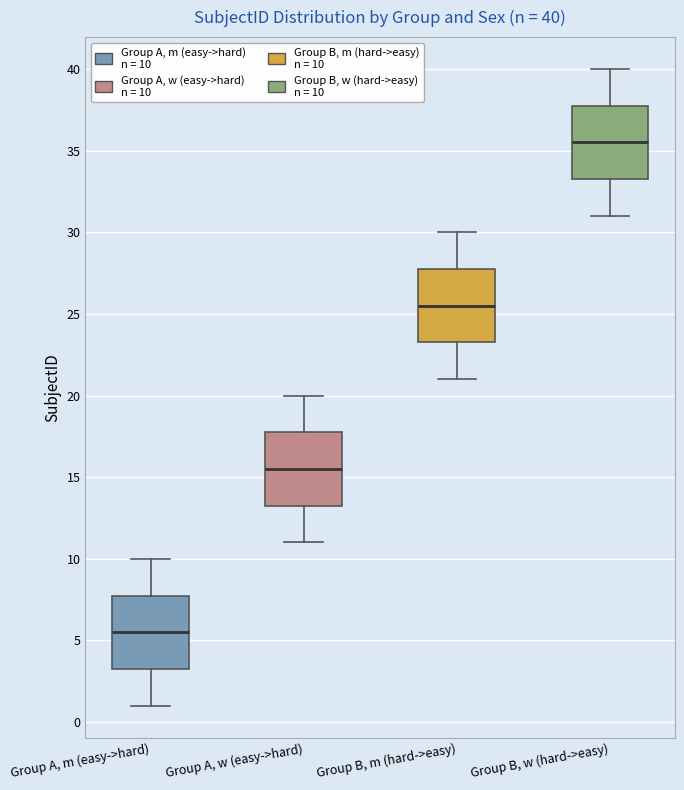

Which box has the highest median line?

Group B, w (hard->easy)